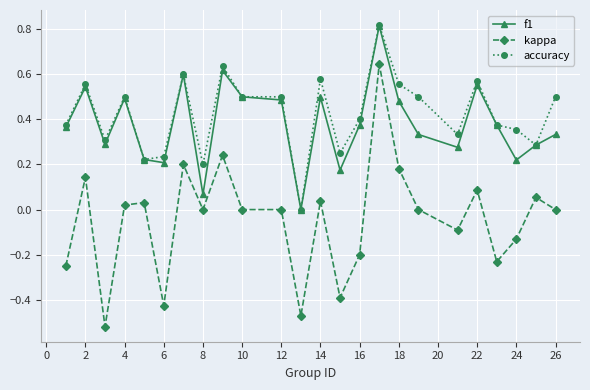

True or false: f1 has more than 0 points higher than both neighbors.

True